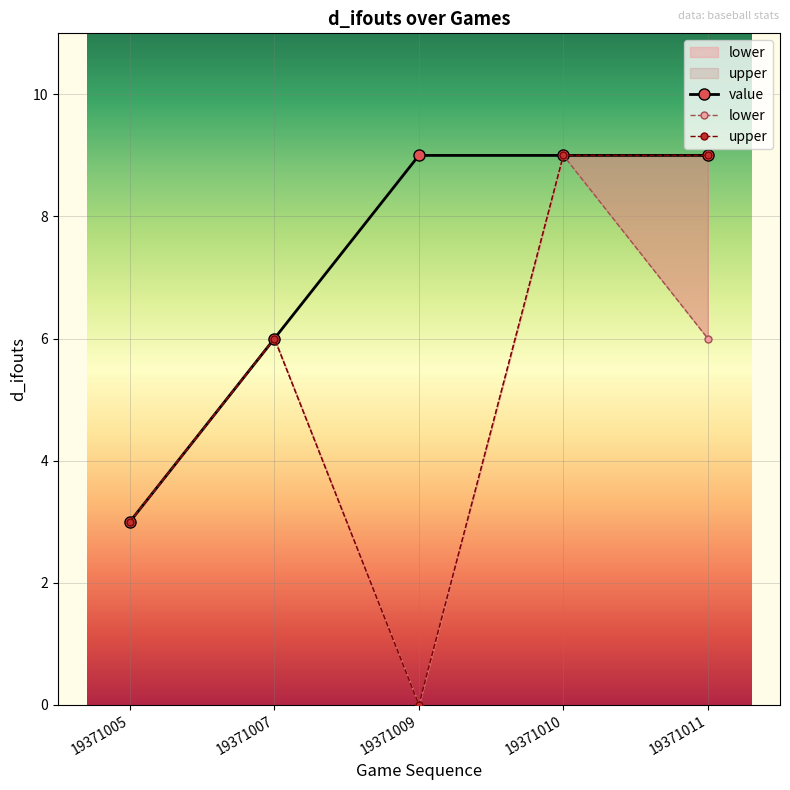

The value of value at 19371007 is 6. True or false?

True